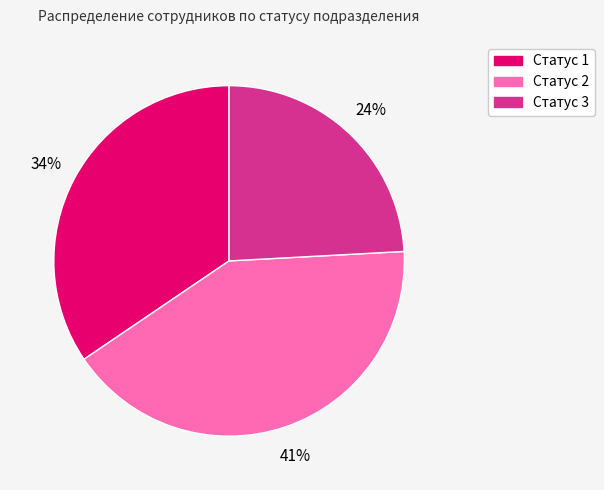

To the nearest percent, what is the average slice percentage?

33%